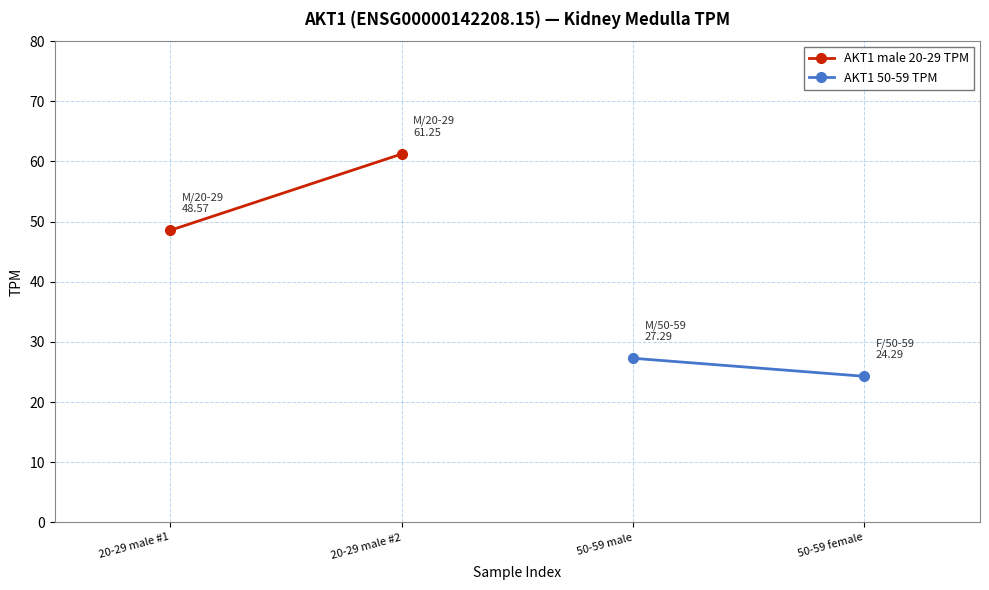

What is the maximum value for AKT1 male 20-29 TPM?

61.2